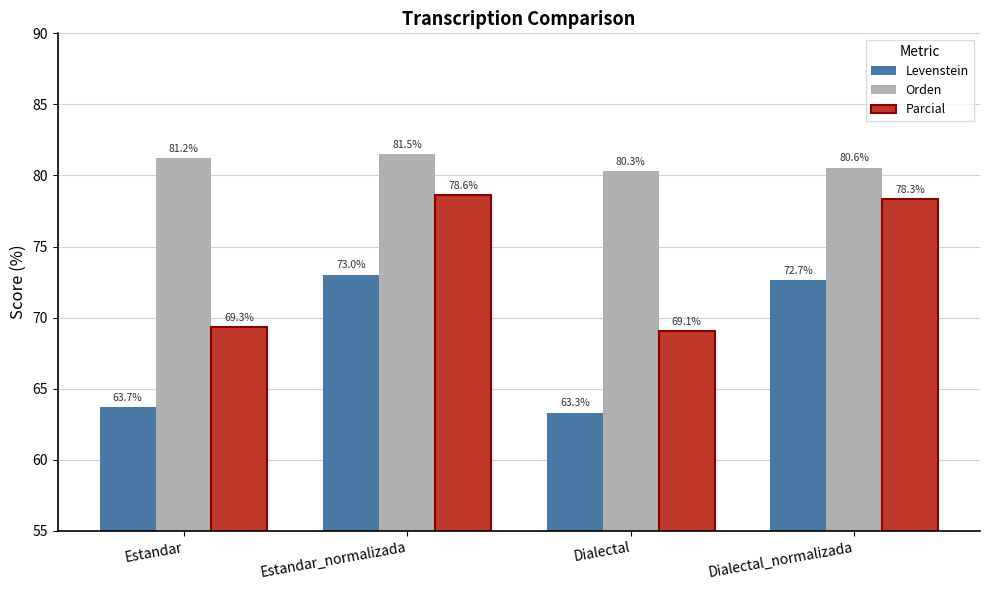

At which label is Orden closest to 80?

Dialectal